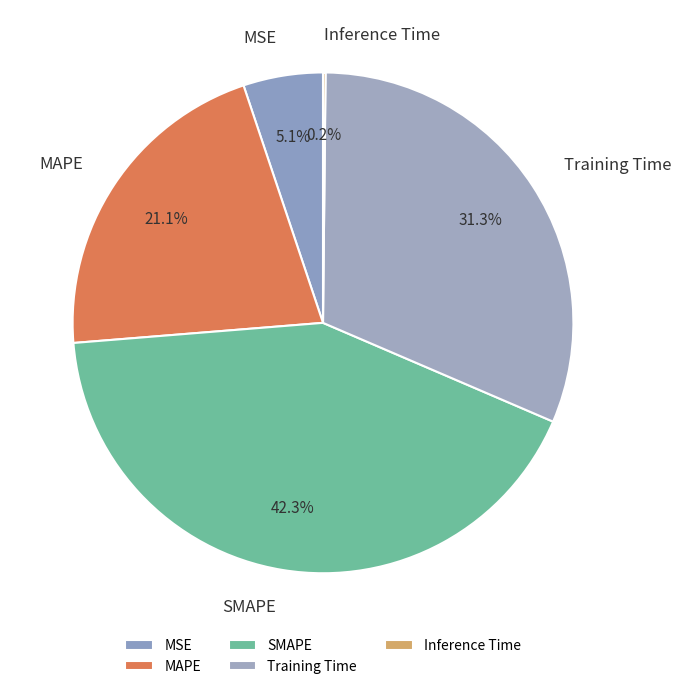

To the nearest percent, what is the average slice percentage?

20%